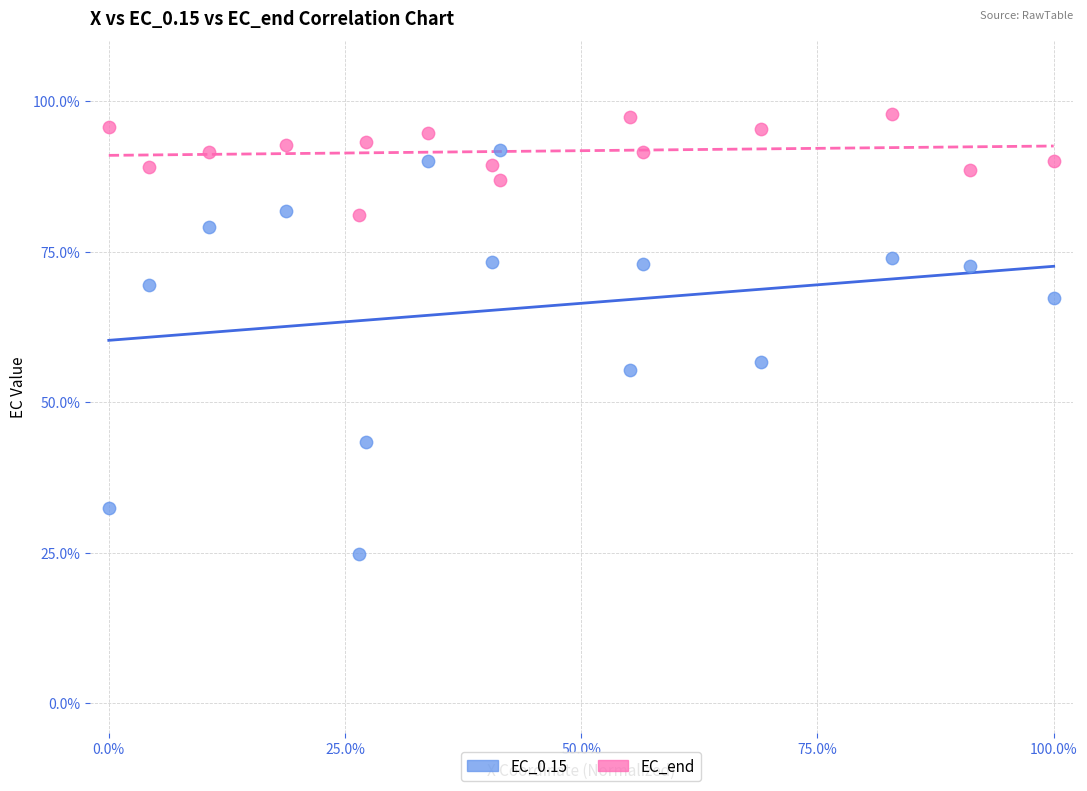

What are all the series names shown in the legend?

EC_0.15, EC_end